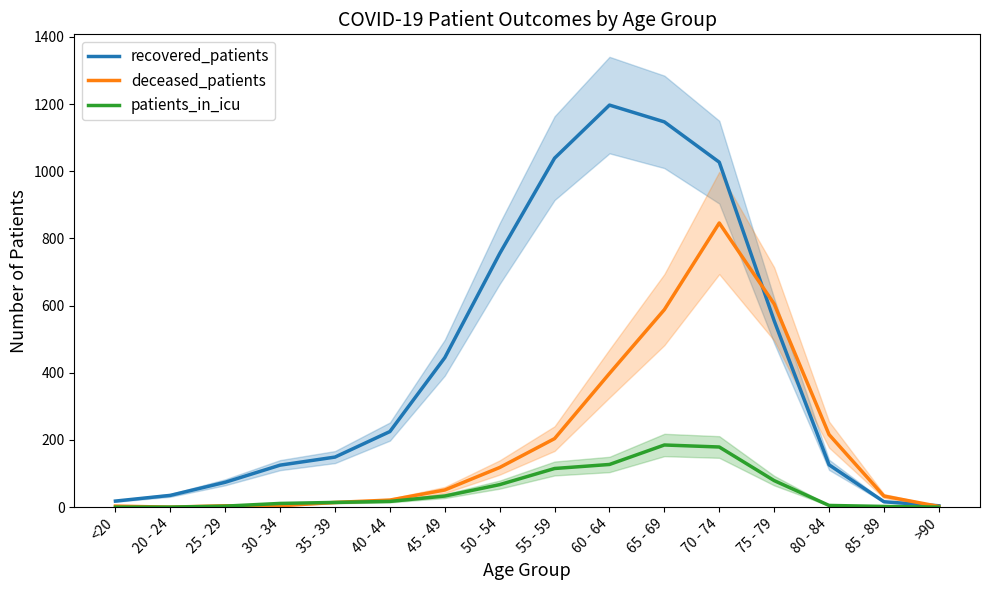

What is the difference between the second highest and second lowest values in the patients_in_icu series?

179